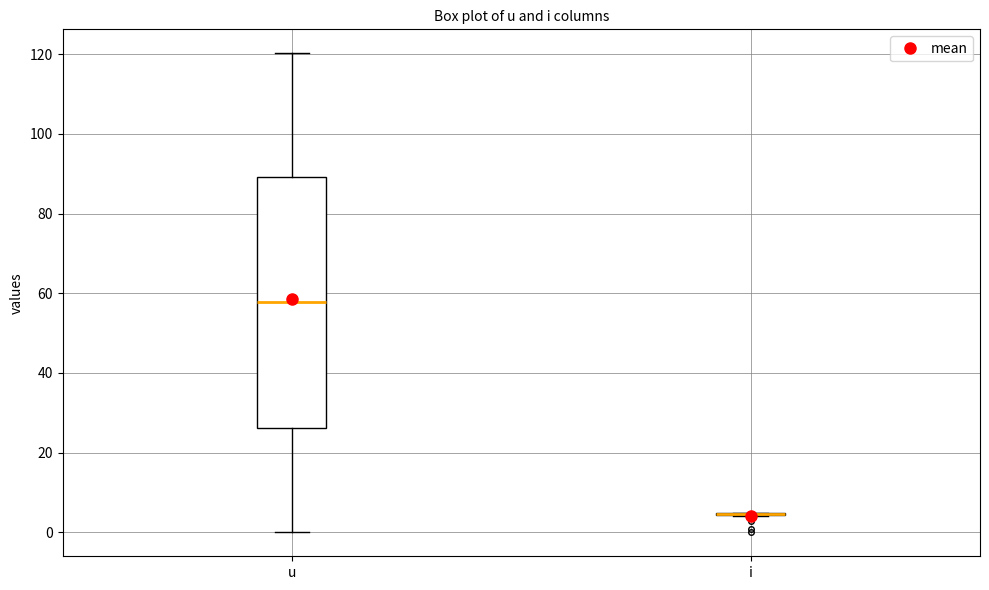

Reading left to right, read every box against the y-axis: the position of its median line, the range the box covers, and the ends of its whiskers. The values are not printed on the chart, so give them approximately, as read against the axis.

u: median 58, box 26 to 90, whiskers 0 to 120
i: box collapsed to a line at 4, whiskers 4 to 4